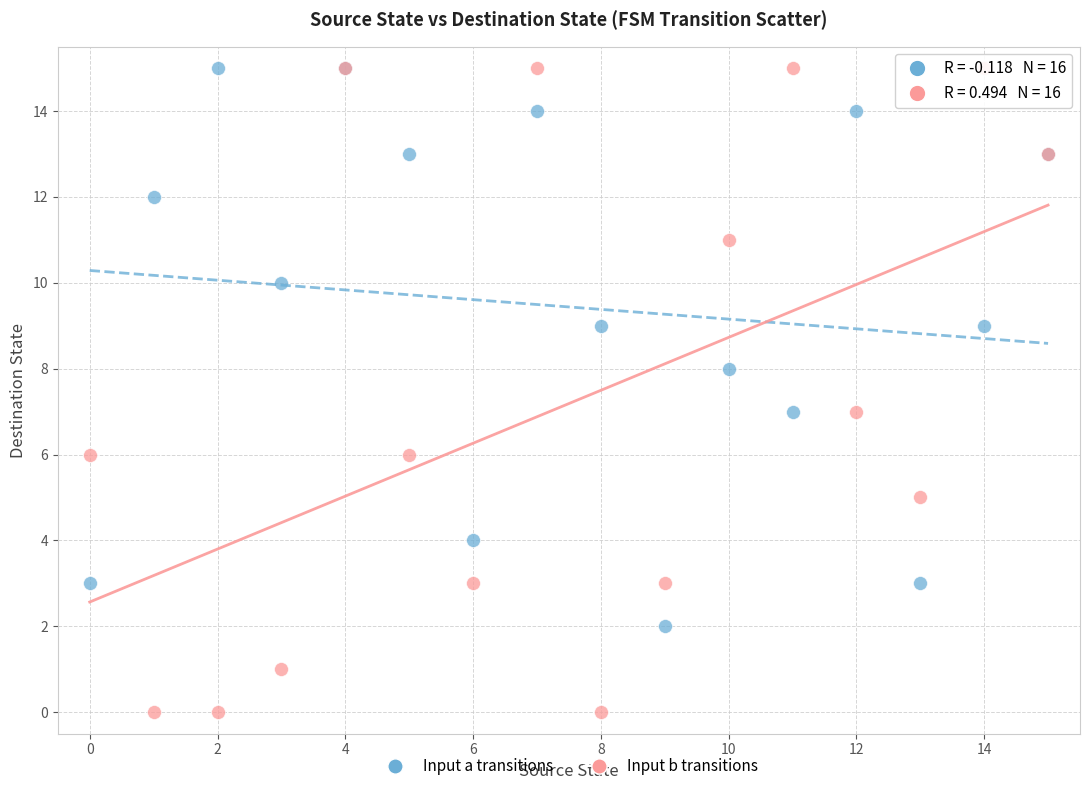

Which series contains the lowest Y value?

Input b transitions